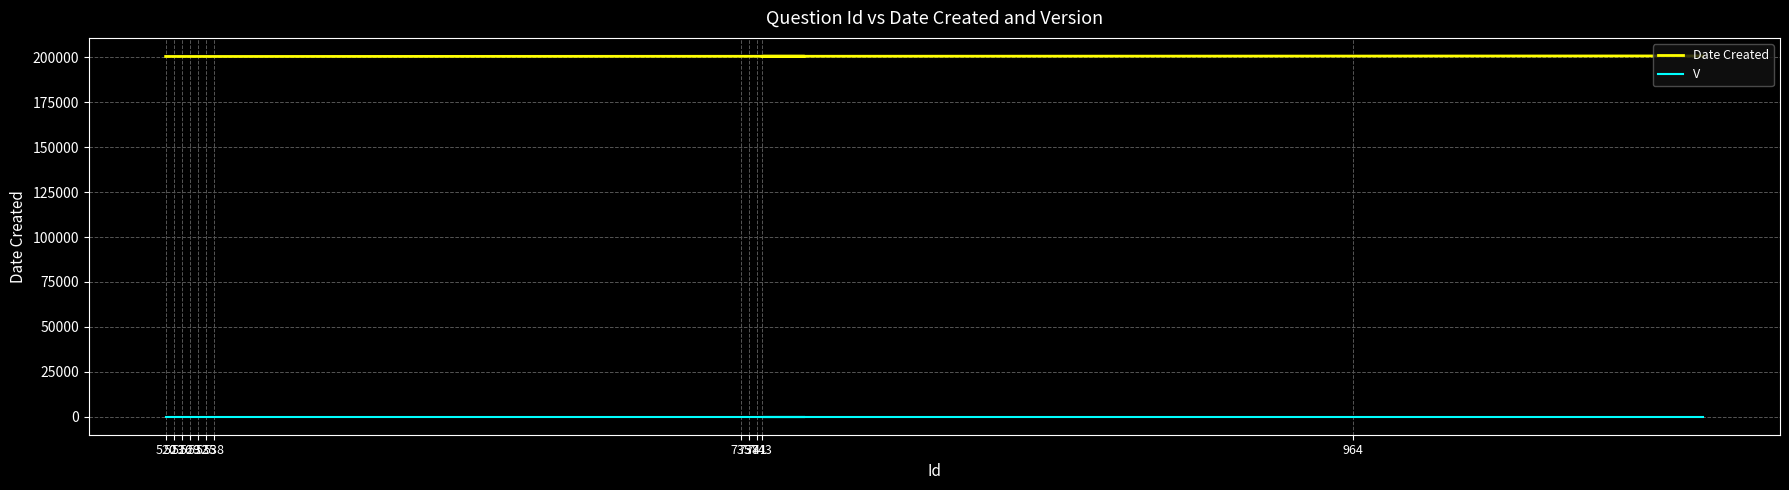

True or false: Date Created has more than 1 interior local peaks.

False